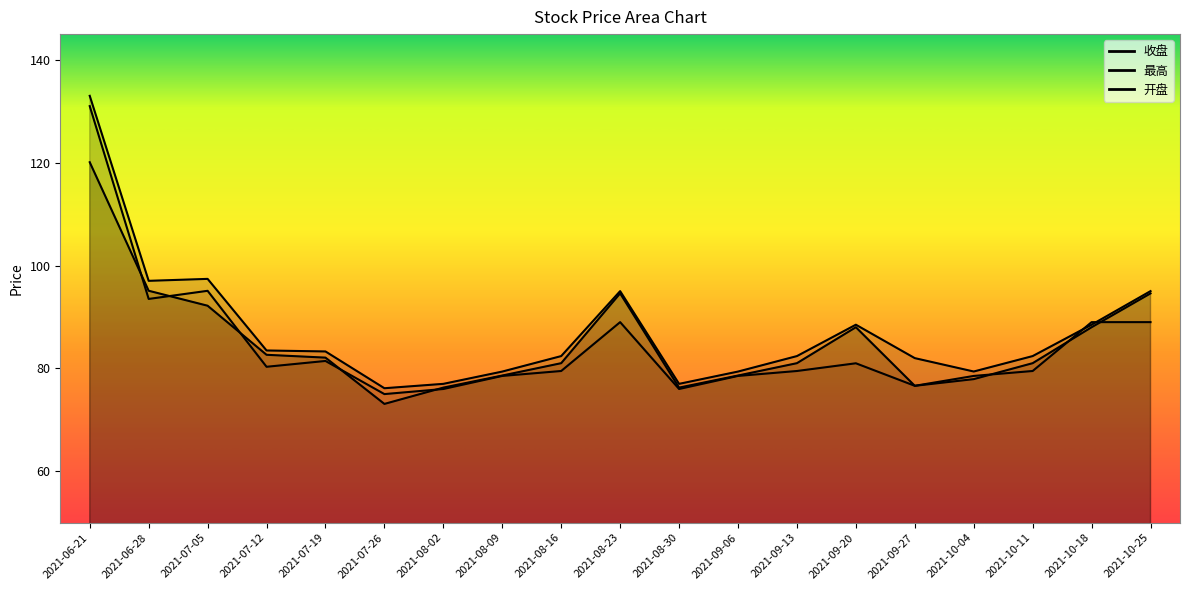

Read the 最高 value at 2021-08-09.

79.4